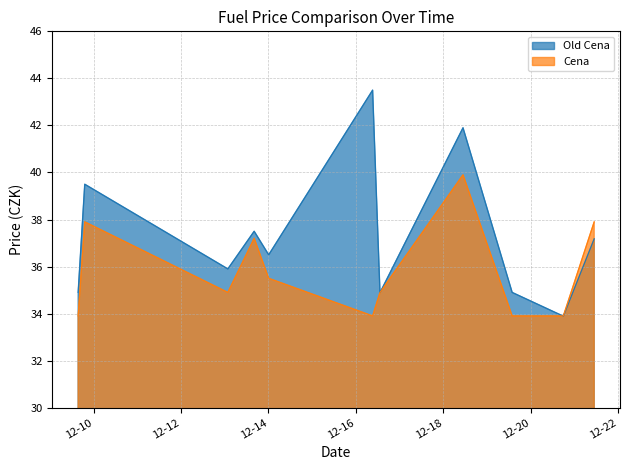

What is the average value of the Cena series?

35.8